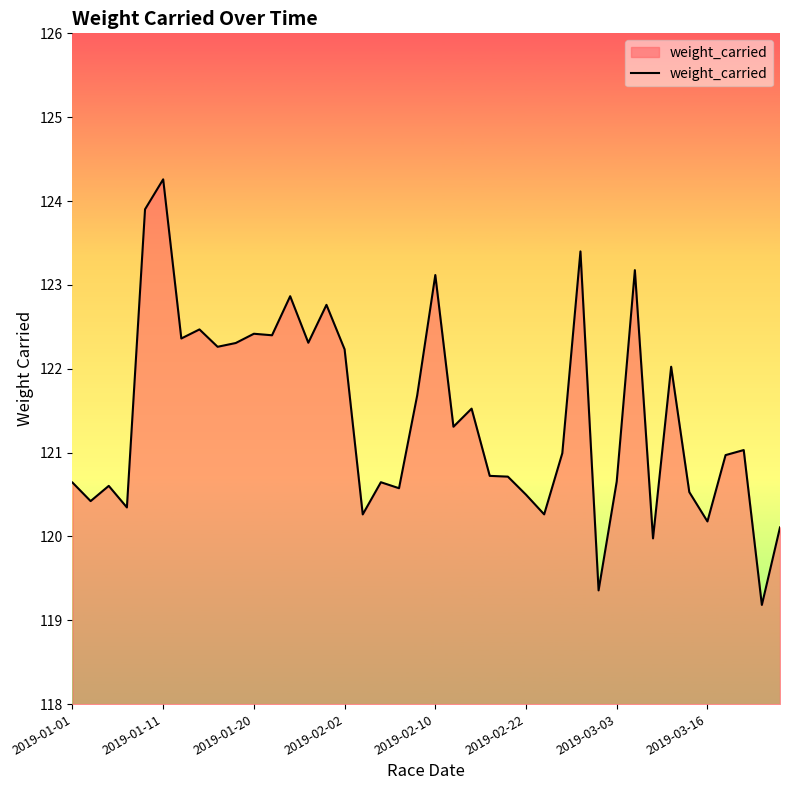

How many lines are shown in the chart?

1